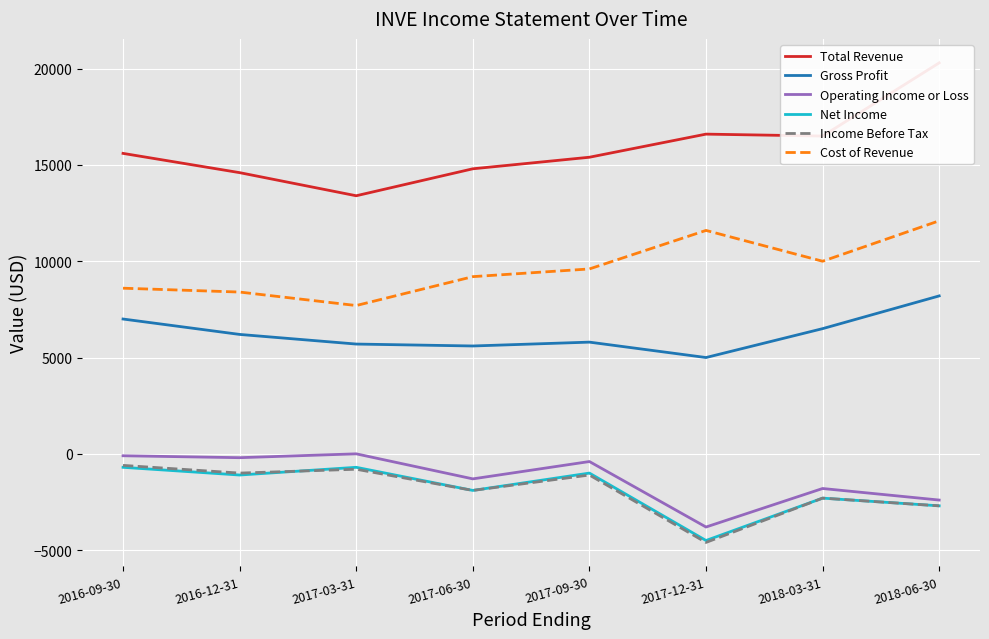

Which label corresponds to the largest value in the chart?

2018-06-30